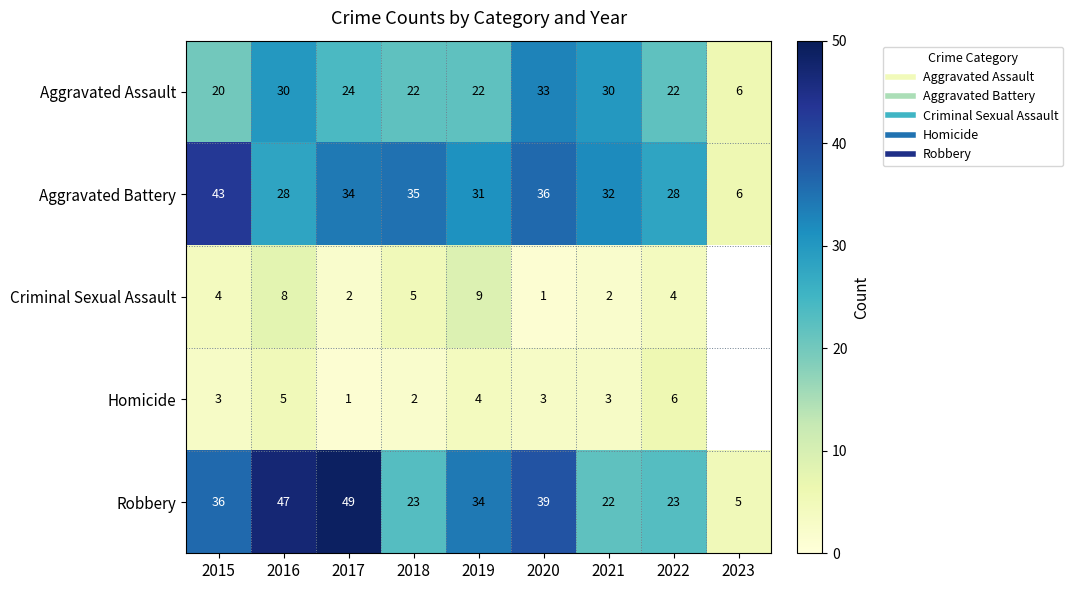

What is the total value across all series at 2021?

89.0